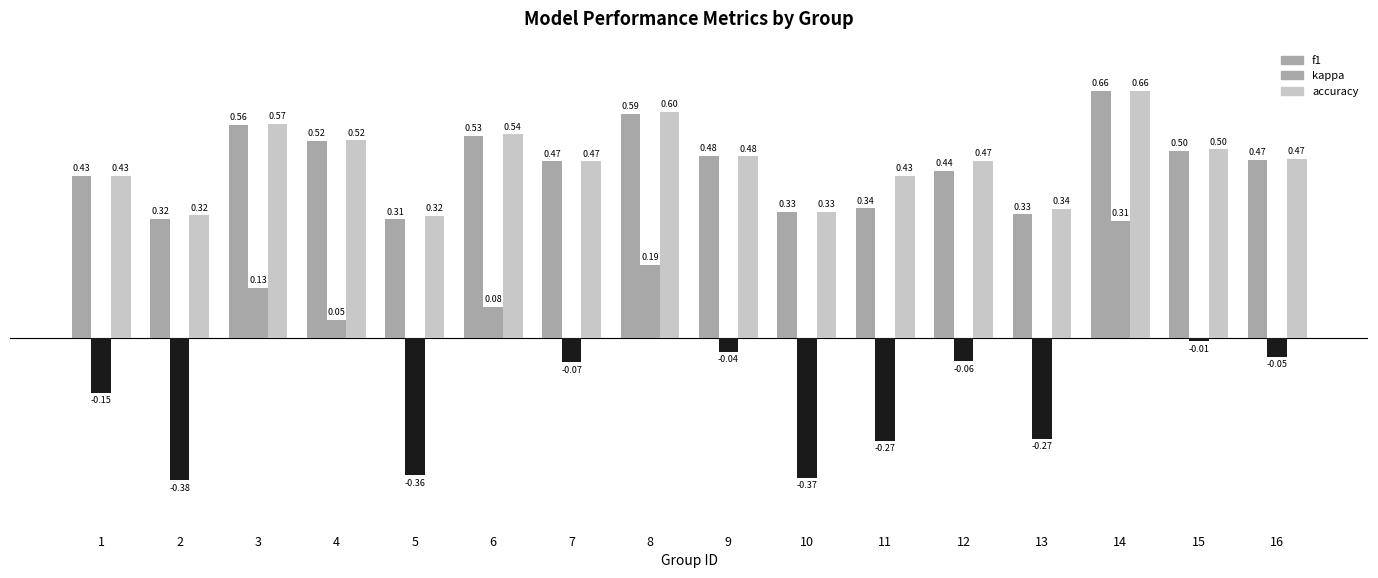

How many bars are there in total?

48